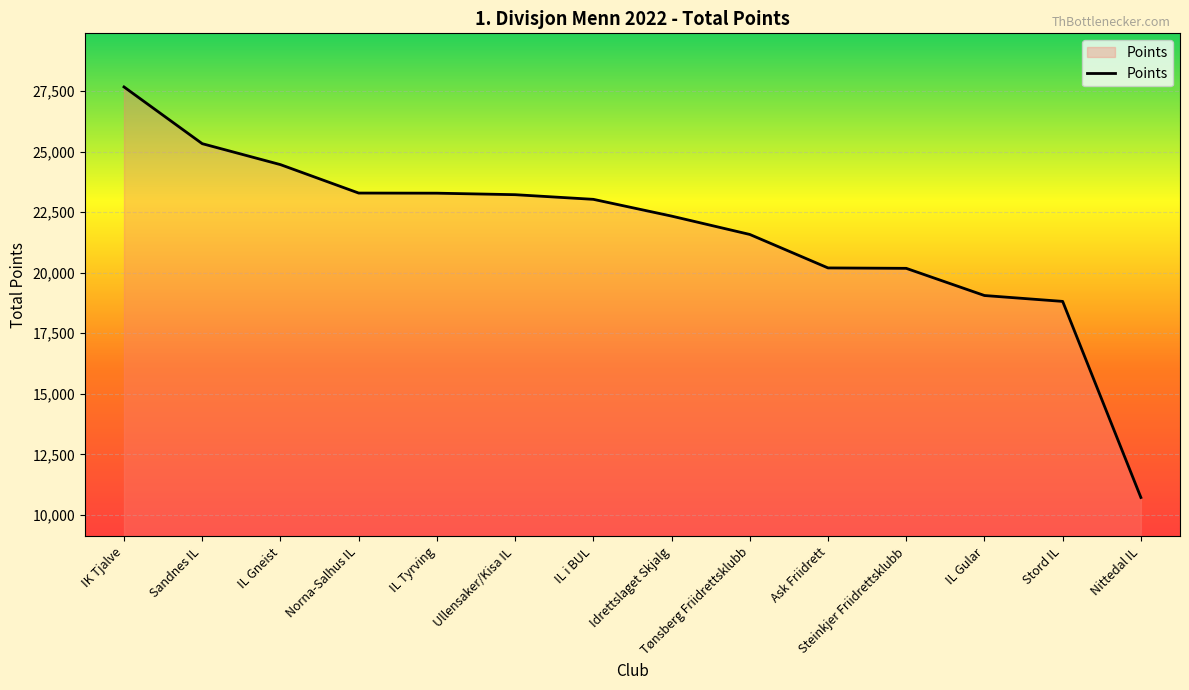

At which category does the chart reach its peak across all series?

IK Tjalve